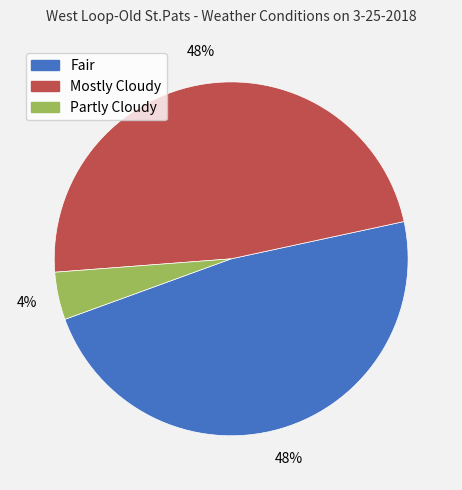

Between Partly Cloudy and Mostly Cloudy, which is larger?

Mostly Cloudy